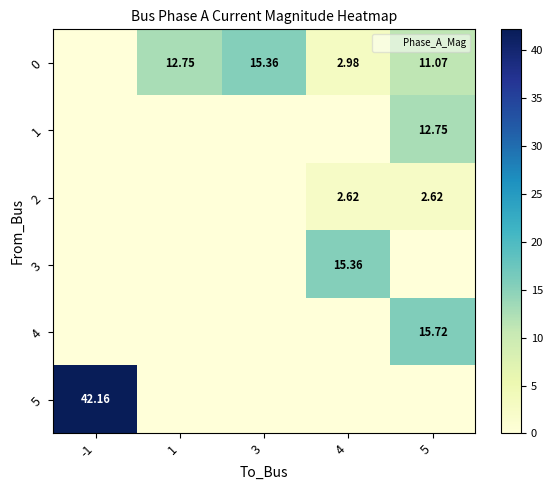

How many categories are shown in the chart?

5